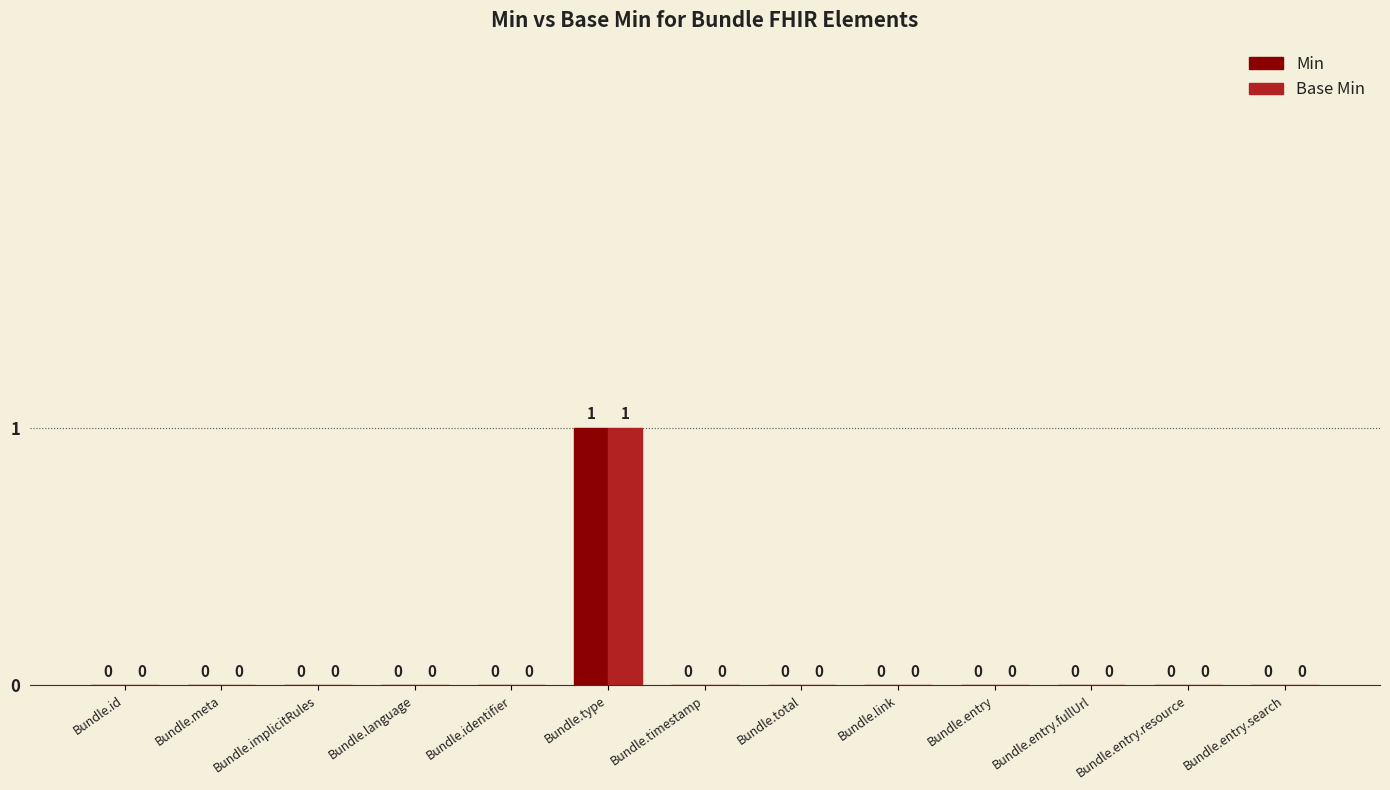

Is it true that Base Min equals 1 at Bundle.type?

True